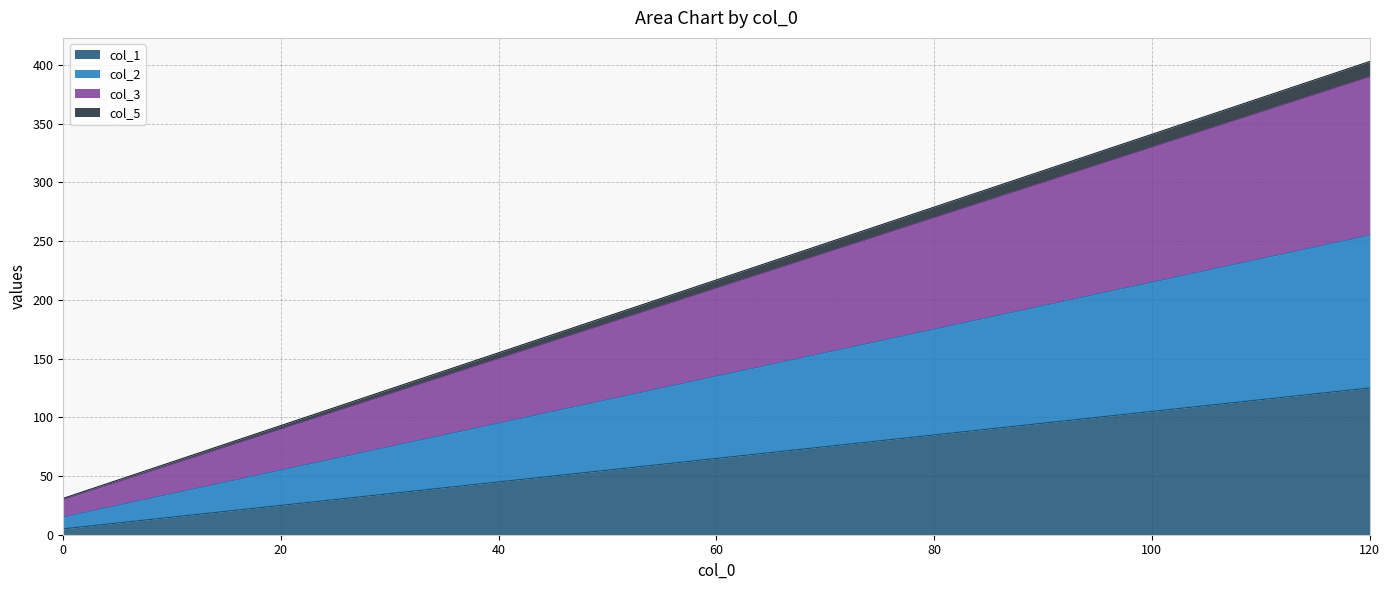

True or false: col_2 has a value of 49 at 40.

False